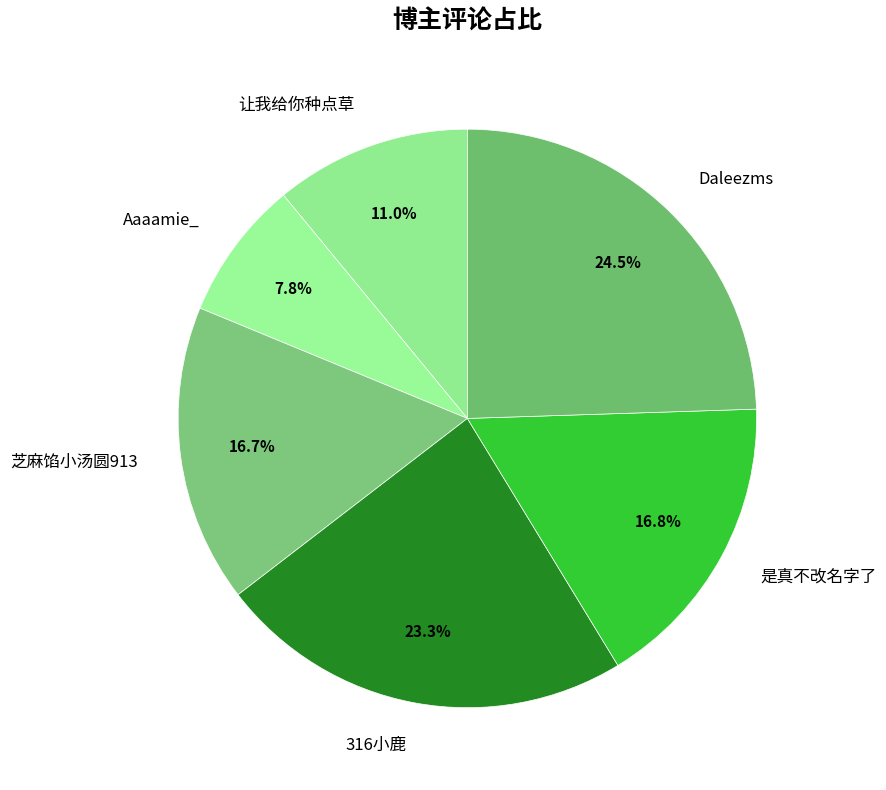

Does any single category account for the majority?

No